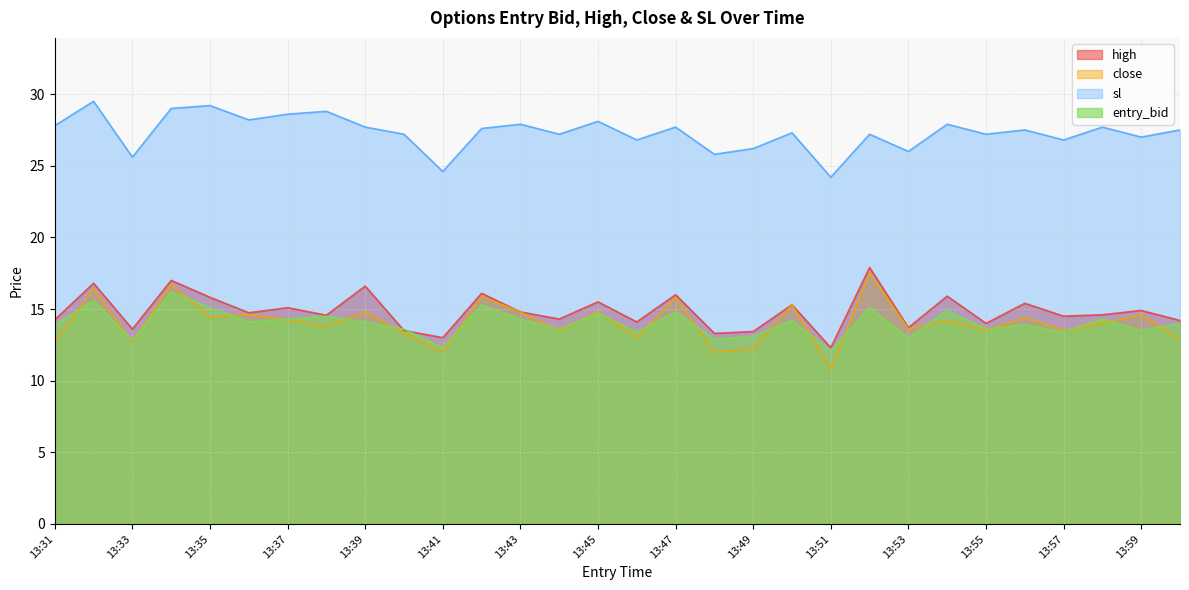

Reading left to right, what are all the values shown in this chart?

high: 13:31=14.2	13:32=16.8	13:33=13.6	13:34=17.0	13:35=15.8	13:36=14.7	13:37=15.1	13:38=14.6	13:39=16.6	13:40=13.5	13:41=13.0	13:42=16.1	13:43=14.8	13:44=14.3	13:45=15.5	13:46=14.1	13:47=16.0	13:48=13.3	13:49=13.4	13:50=15.3	13:51=12.3	13:52=17.9	13:53=13.7	13:54=15.9	13:55=14.0	13:56=15.4	13:57=14.5	13:58=14.6	13:59=14.9	14:00=14.2
close: 13:31=12.7	13:32=16.4	13:33=12.7	13:34=16.7	13:35=14.4	13:36=14.6	13:37=14.2	13:38=13.8	13:39=14.8	13:40=13.3	13:41=12.0	13:42=15.9	13:43=14.8	13:44=13.5	13:45=14.8	13:46=13.0	13:47=15.8	13:48=12.0	13:49=12.2	13:50=15.3	13:51=10.8	13:52=17.5	13:53=13.6	13:54=14.2	13:55=13.5	13:56=14.4	13:57=13.5	13:58=14.0	13:59=14.6	14:00=12.9
sl: 13:31=27.8	13:32=29.5	13:33=25.6	13:34=29.0	13:35=29.2	13:36=28.2	13:37=28.6	13:38=28.8	13:39=27.7	13:40=27.2	13:41=24.6	13:42=27.6	13:43=27.9	13:44=27.2	13:45=28.1	13:46=26.8	13:47=27.7	13:48=25.8	13:49=26.2	13:50=27.3	13:51=24.2	13:52=27.2	13:53=26.0	13:54=27.9	13:55=27.2	13:56=27.5	13:57=26.8	13:58=27.7	13:59=27.0	14:00=27.5
entry_bid: 13:31=13.9	13:32=15.6	13:33=12.8	13:34=16.2	13:35=15.1	13:36=14.1	13:37=14.3	13:38=14.5	13:39=14.1	13:40=13.6	13:41=12.3	13:42=15.3	13:43=14.3	13:44=13.6	13:45=14.7	13:46=13.4	13:47=14.8	13:48=12.9	13:49=13.1	13:50=14.2	13:51=12.1	13:52=15.1	13:53=13.0	13:54=14.9	13:55=13.6	13:56=13.9	13:57=13.4	13:58=14.3	13:59=13.5	14:00=14.0